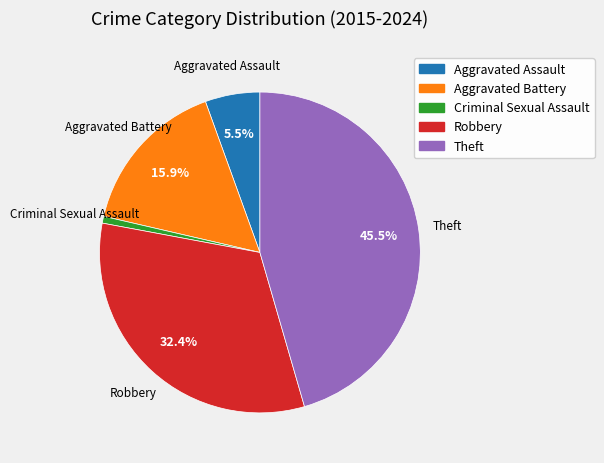

Does Theft account for over 50% of the chart?

No